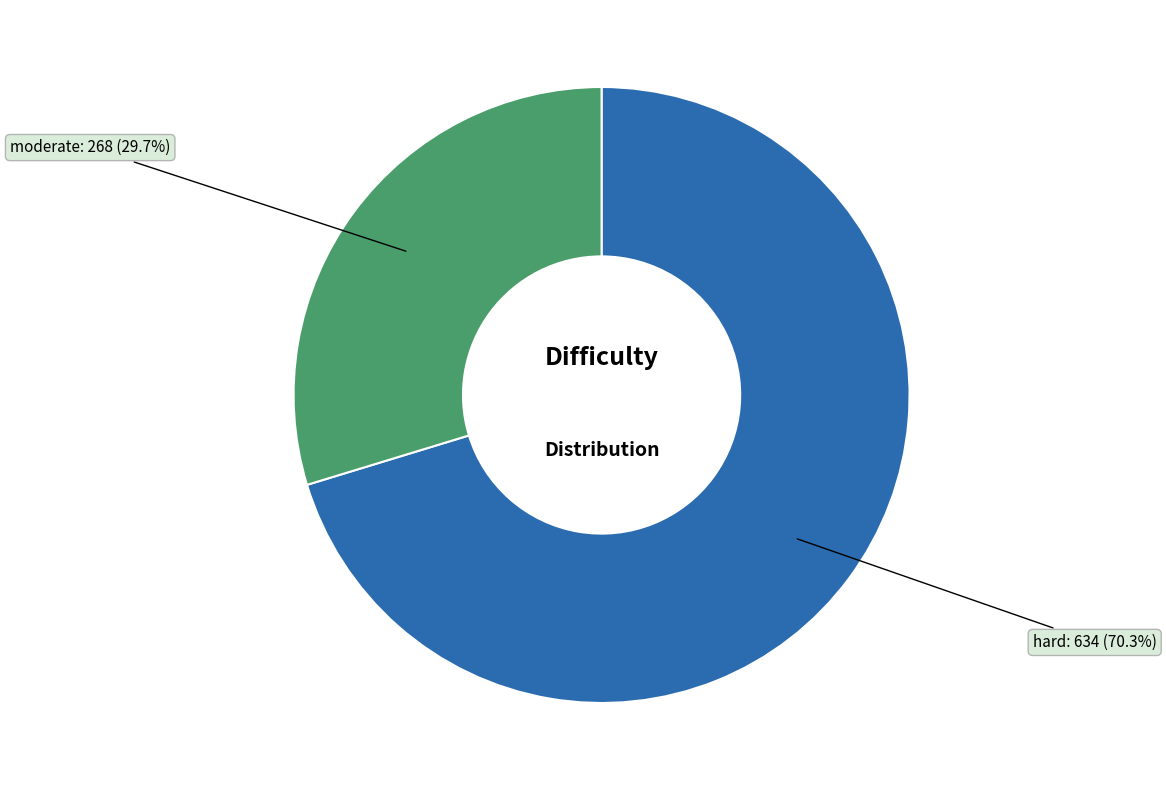

What percentage do hard and moderate together represent?

100.0%